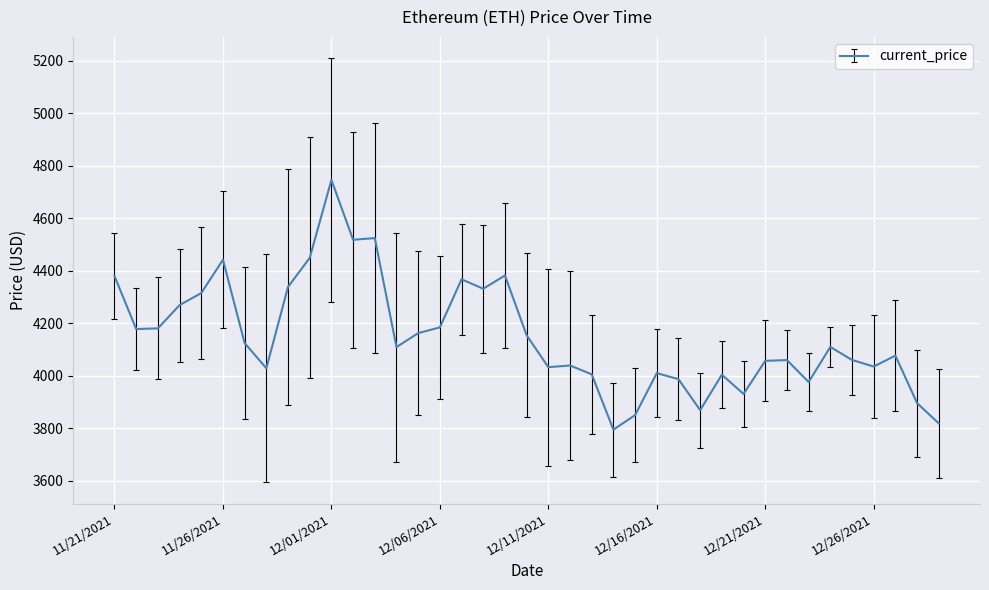

What is the difference between the maximum and minimum values?

952.1